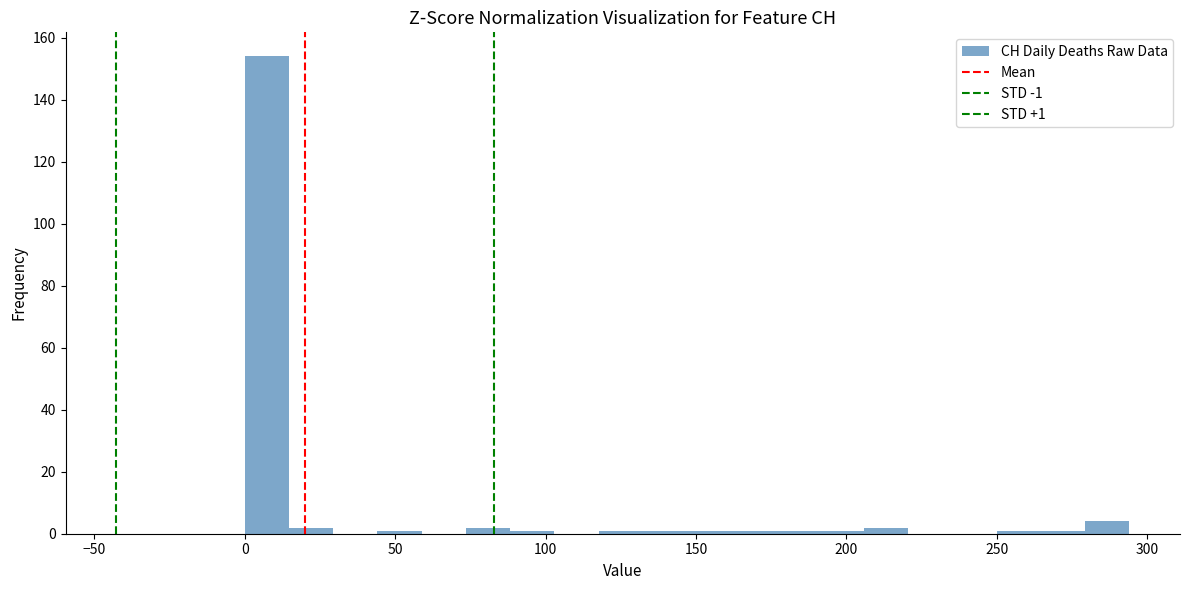

Read against the x-axis, roughly where is the centre of the tallest bar?

5